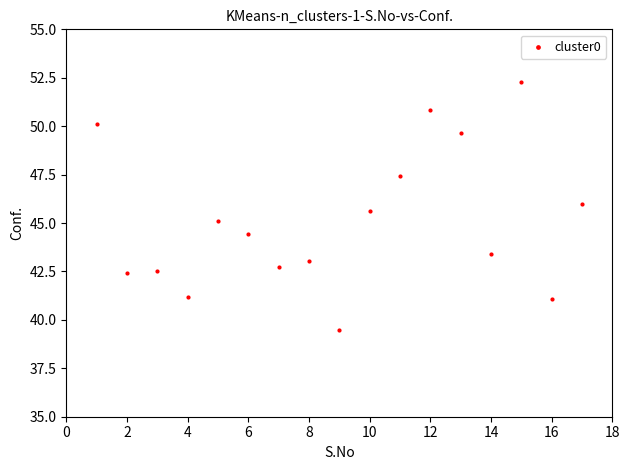

What is the range of Y values (max minus min)?

12.8